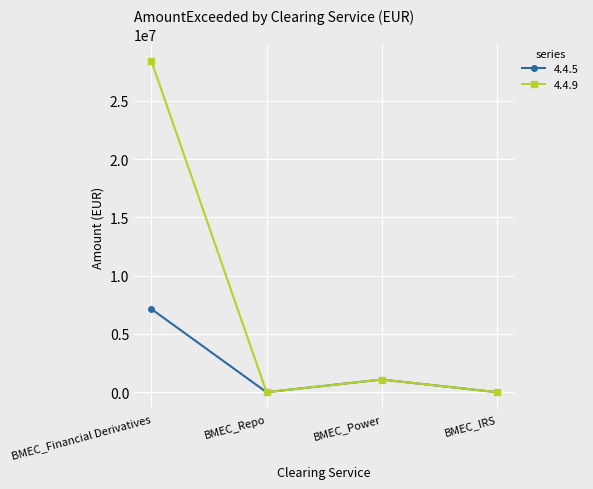

The 4.4.9 series shows 37232081.6 at BMEC_Financial Derivatives. True or false?

False